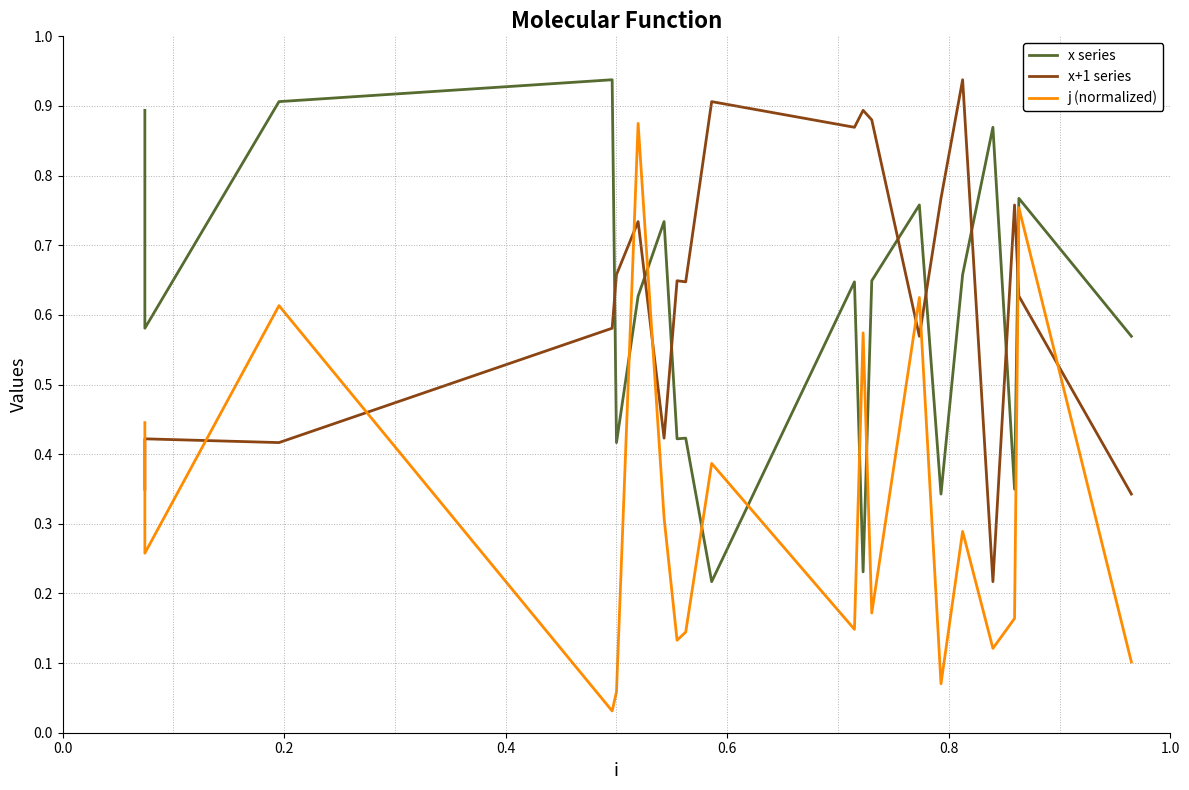

In x series, how many points are lower than both neighbors (excluding endpoints)?

7